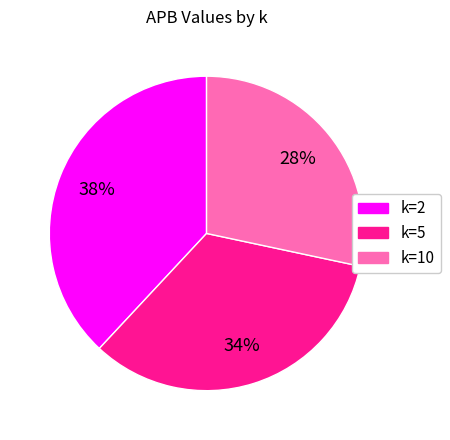

Do k=2 and k=5 together represent more than half of the pie?

Yes